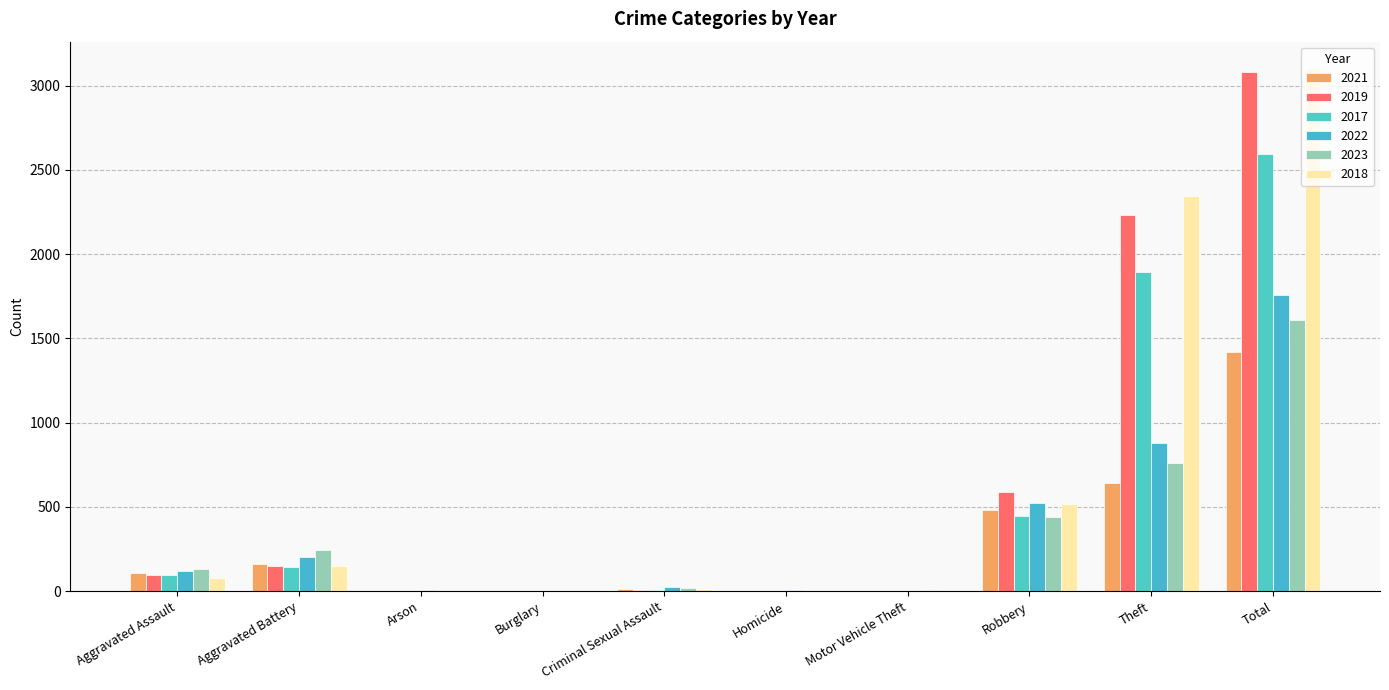

What is the spread (max minus min) of values at Robbery?

152